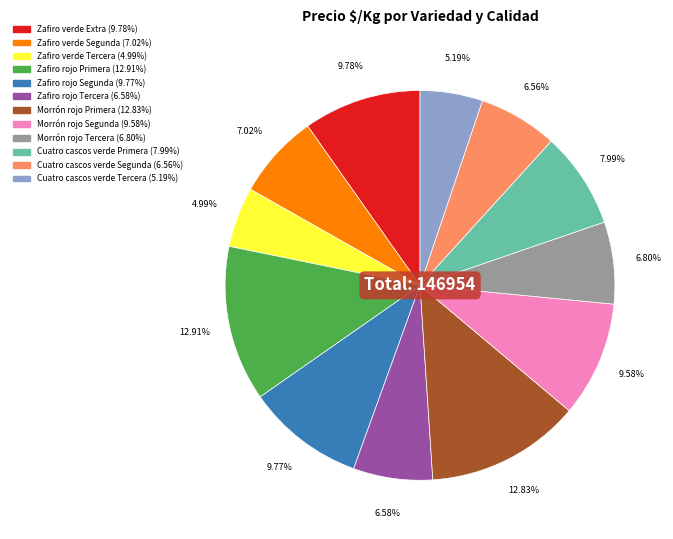

What is the ratio of the value at Cuatro cascos verde Segunda to the value at Zafiro rojo Segunda?

0.7